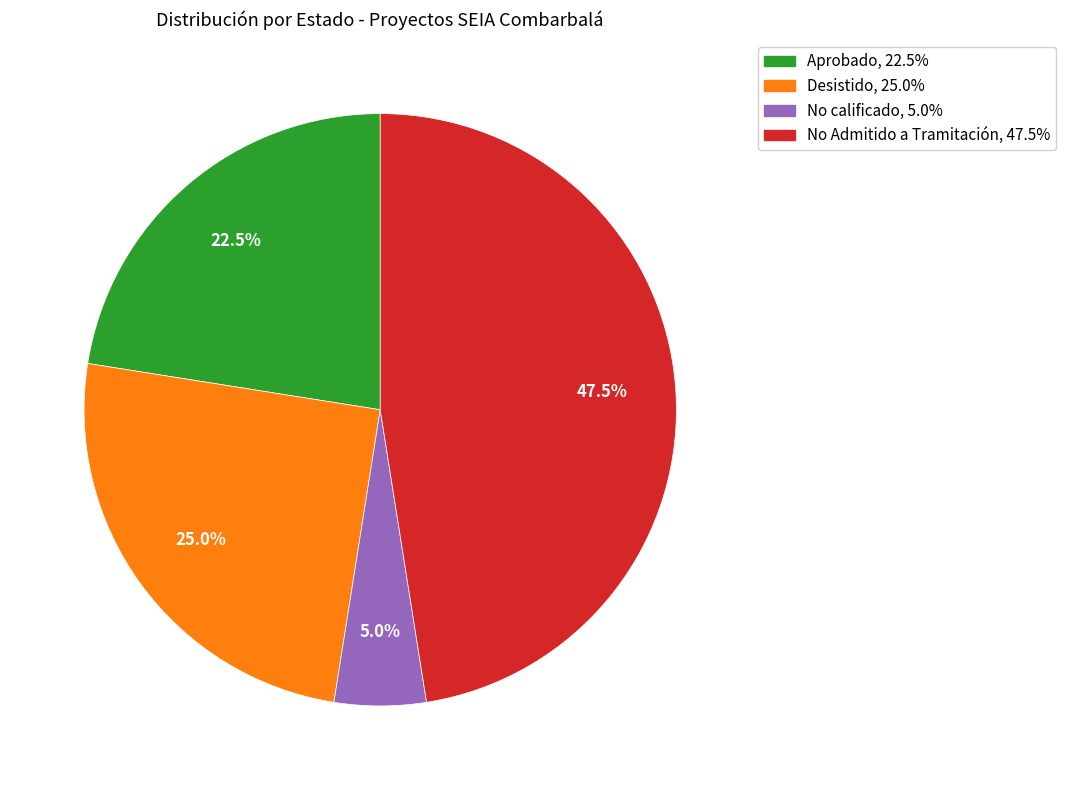

Does Aprobado account for over 50% of the chart?

No